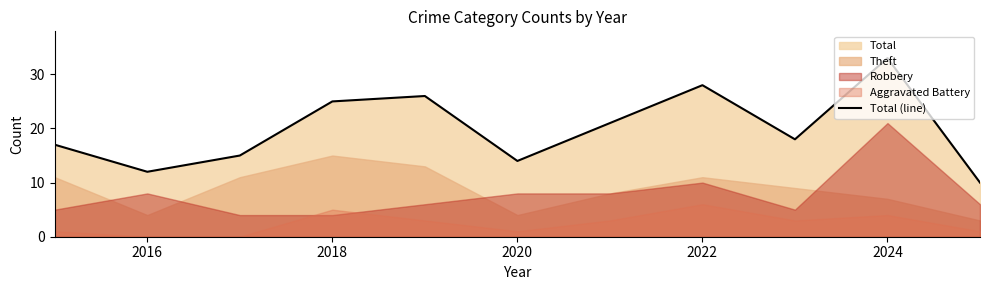

The Total (line) series shows 25 at 2018. True or false?

True